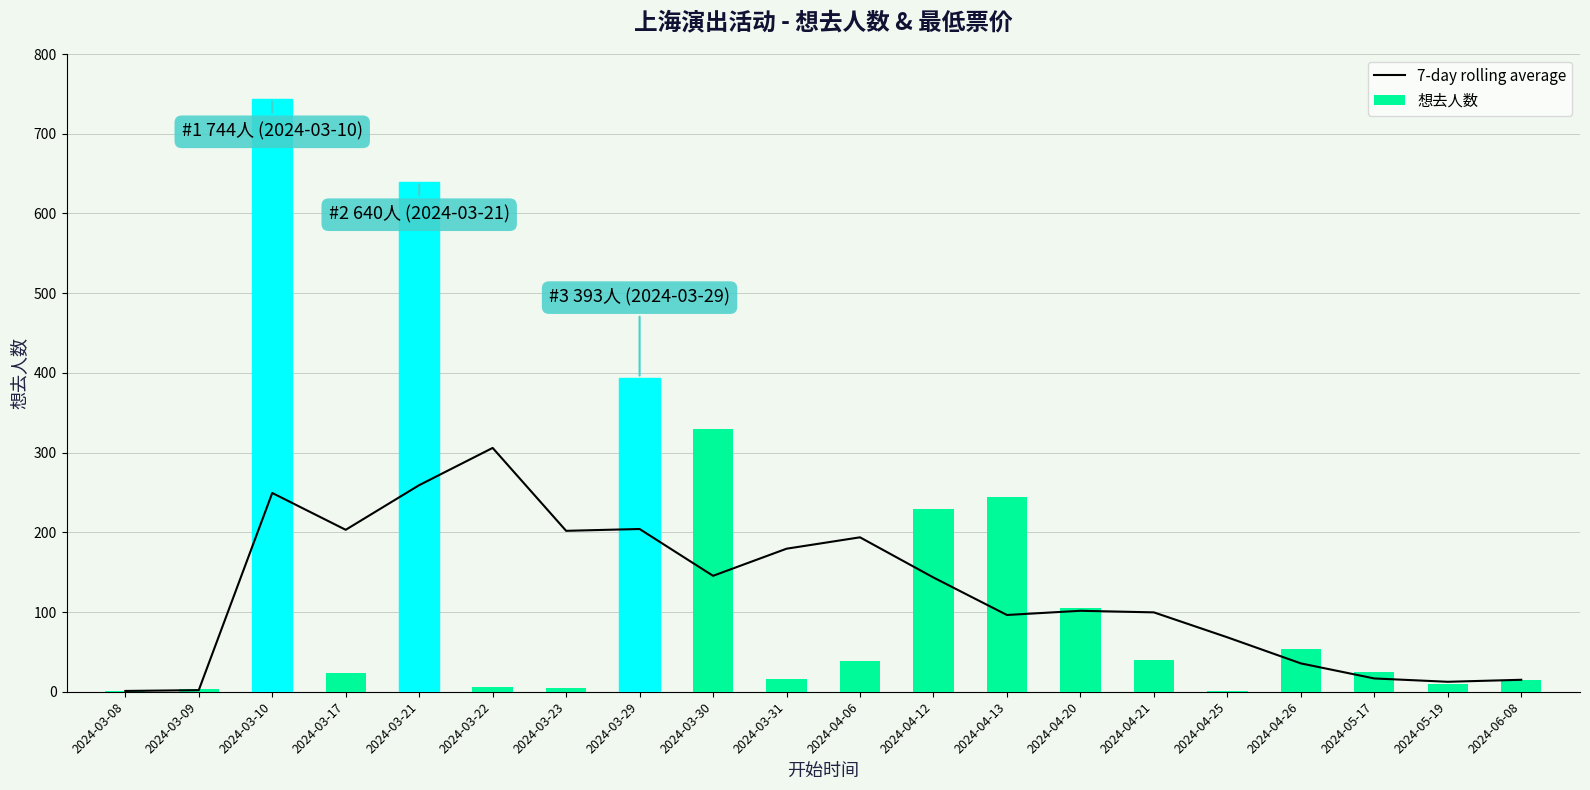

The 7-day rolling average series shows 83.1 at 2024-03-31. True or false?

False